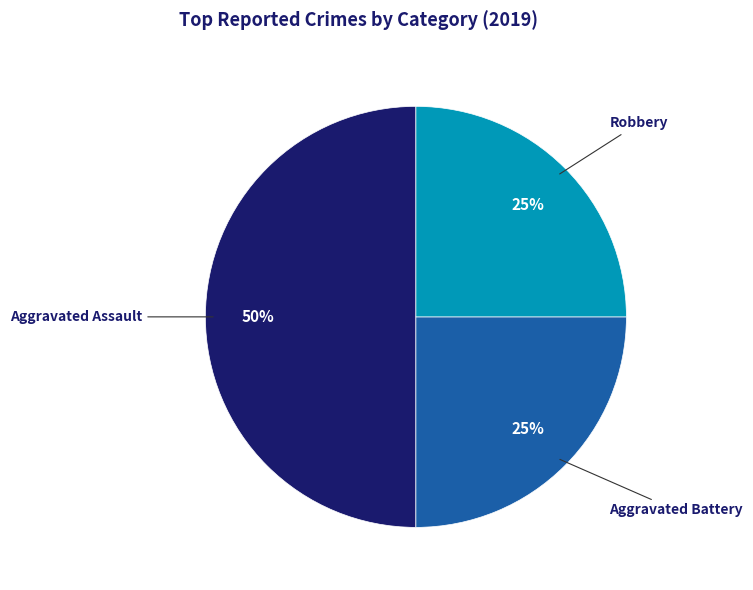

Count the number of slices in the pie.

3